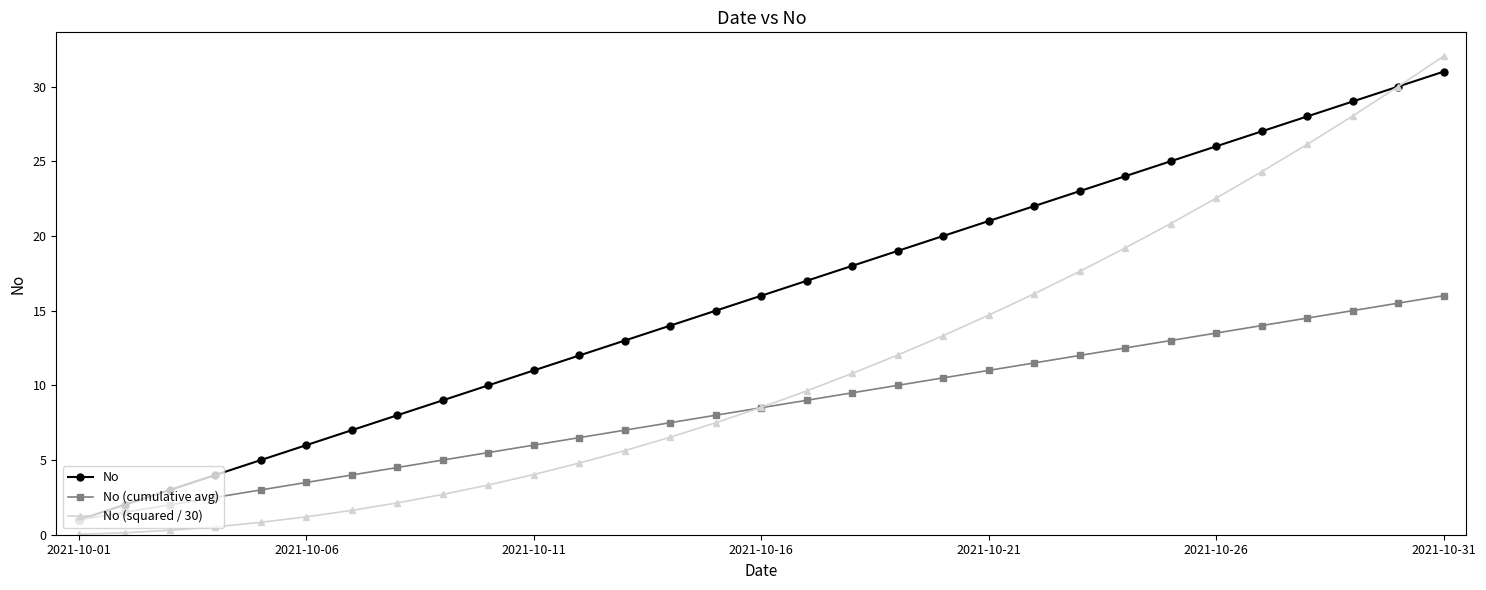

What is the minimum value for No (cumulative avg)?

1.0